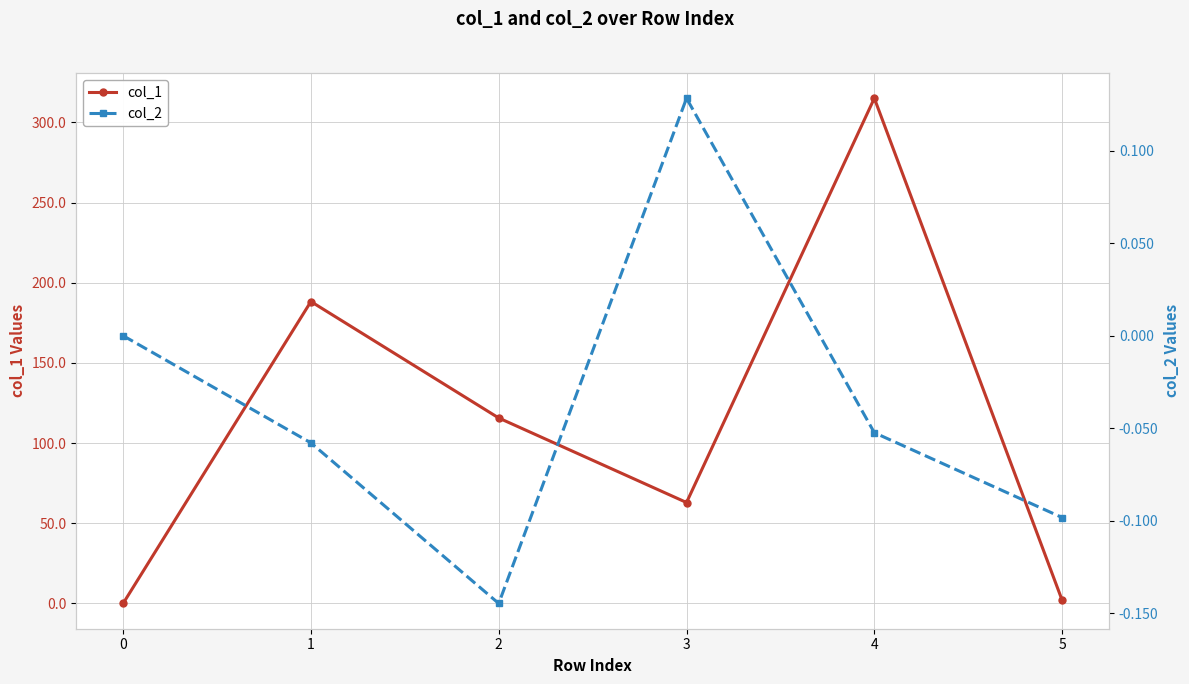

Rank the categories by col_2 value from highest to lowest.

3, 0, 4, 1, 5, 2